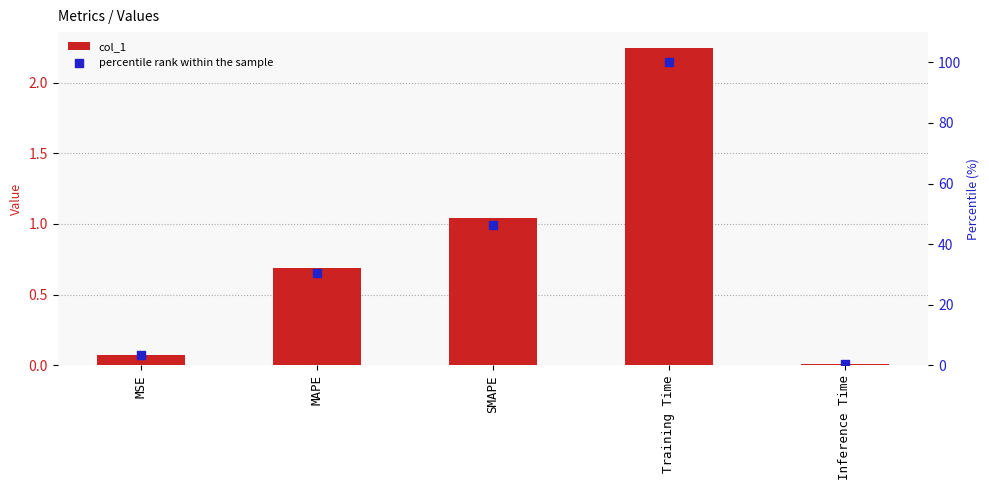

Is the value of percentile rank within the sample at Training Time greater than the value of col_1 at Training Time?

Yes